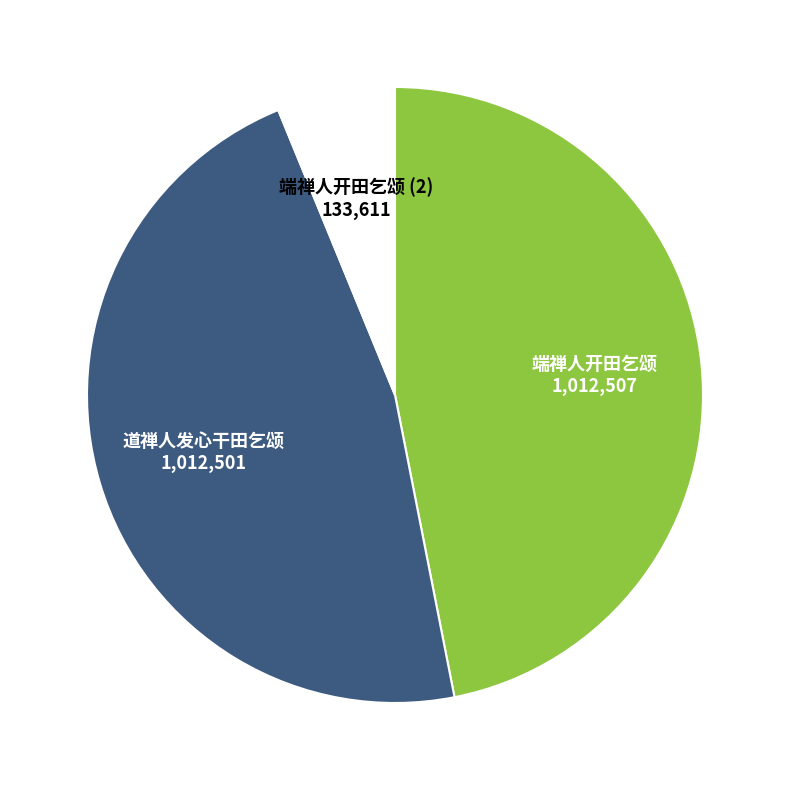

Between 端禅人开田乞颂 (2) and 端禅人开田乞颂, which is larger?

端禅人开田乞颂